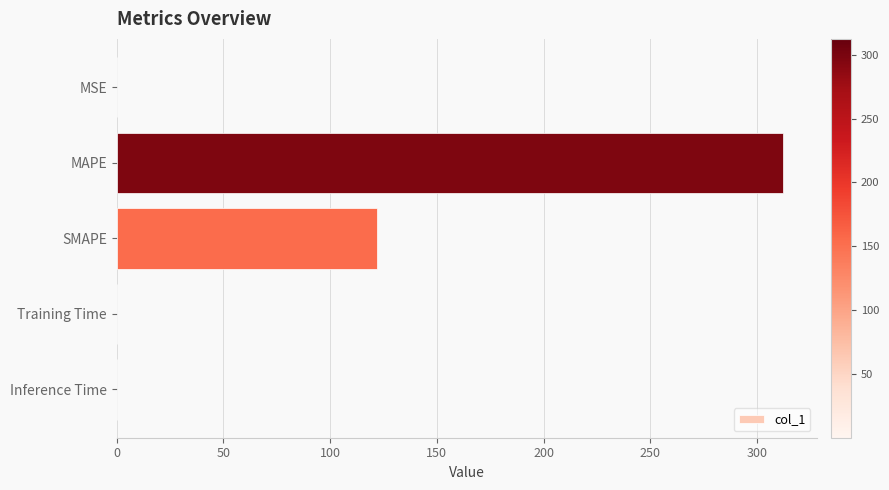

Is it true that the value at SMAPE is 121.9?

True